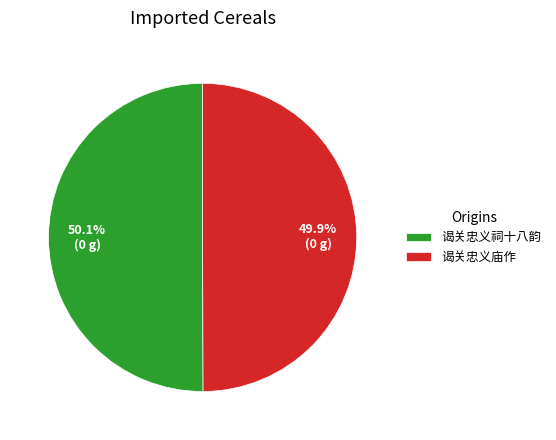

Is it true that 谒关忠义祠十八韵 is 50% of the pie?

True